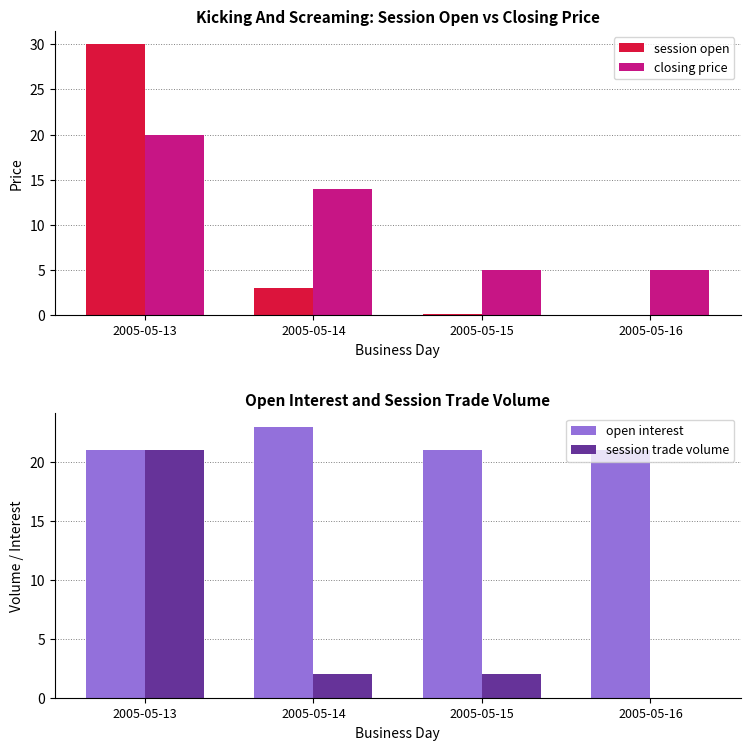

Count the number of data series in this chart.

4